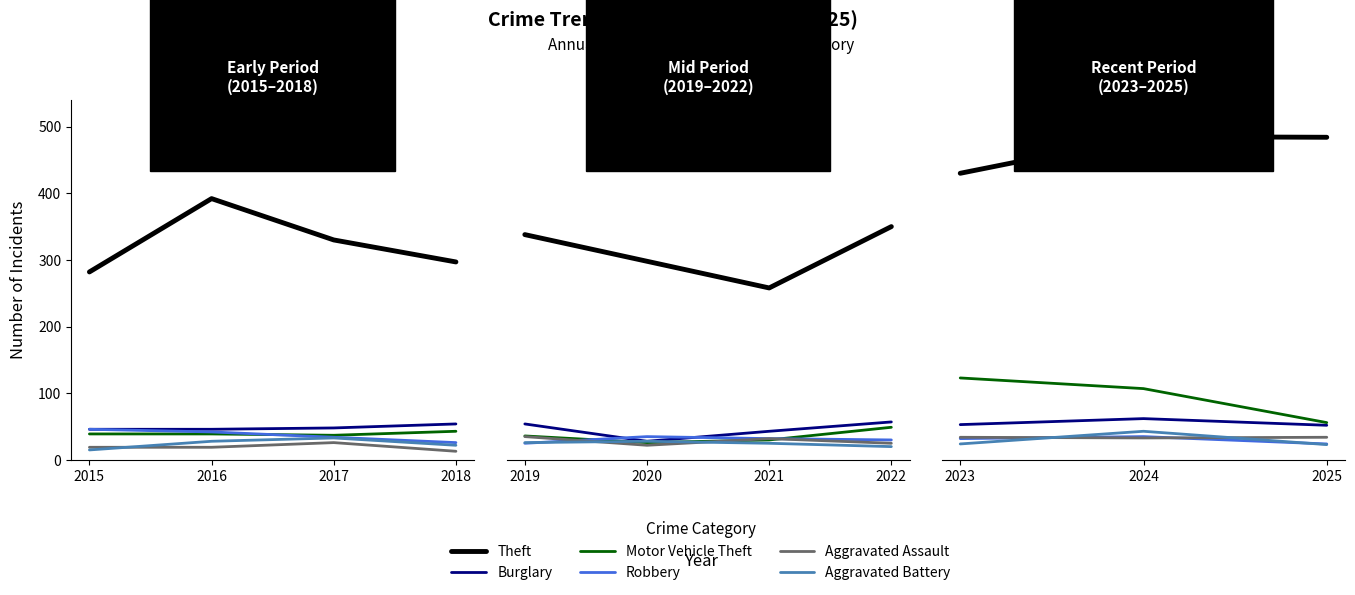

Between 2023 and 2024, which series saw the biggest shift?

Theft